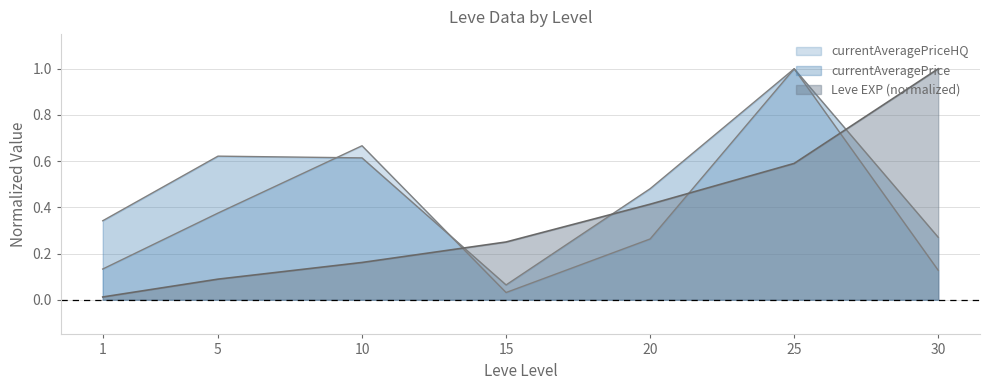

What is the sum of all Leve EXP values?

2.5